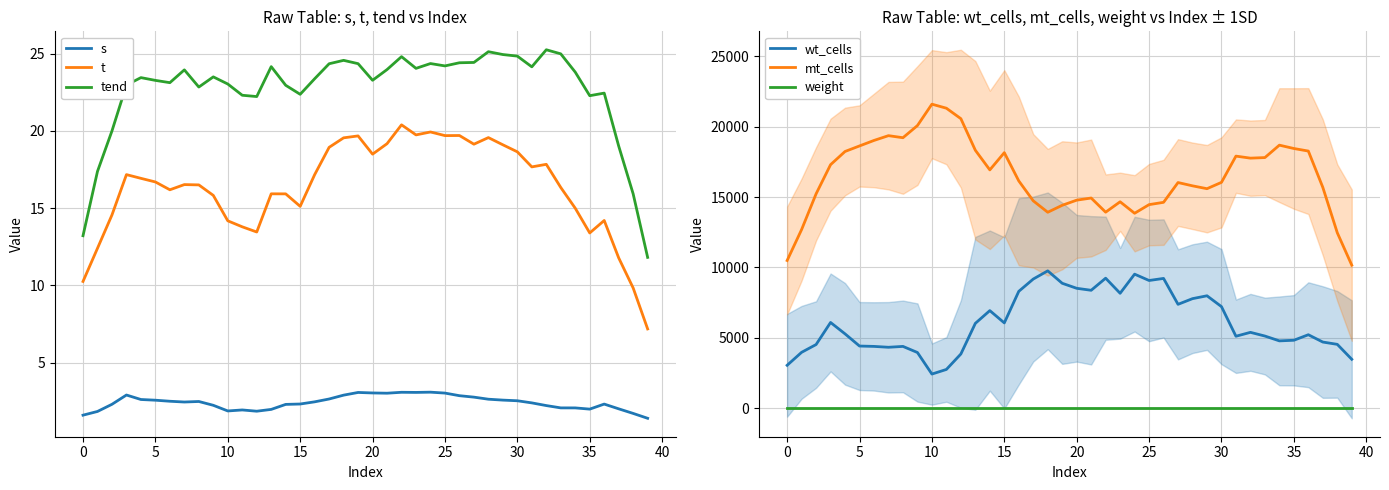

What is the maximum value for mt_cells?

21604.7